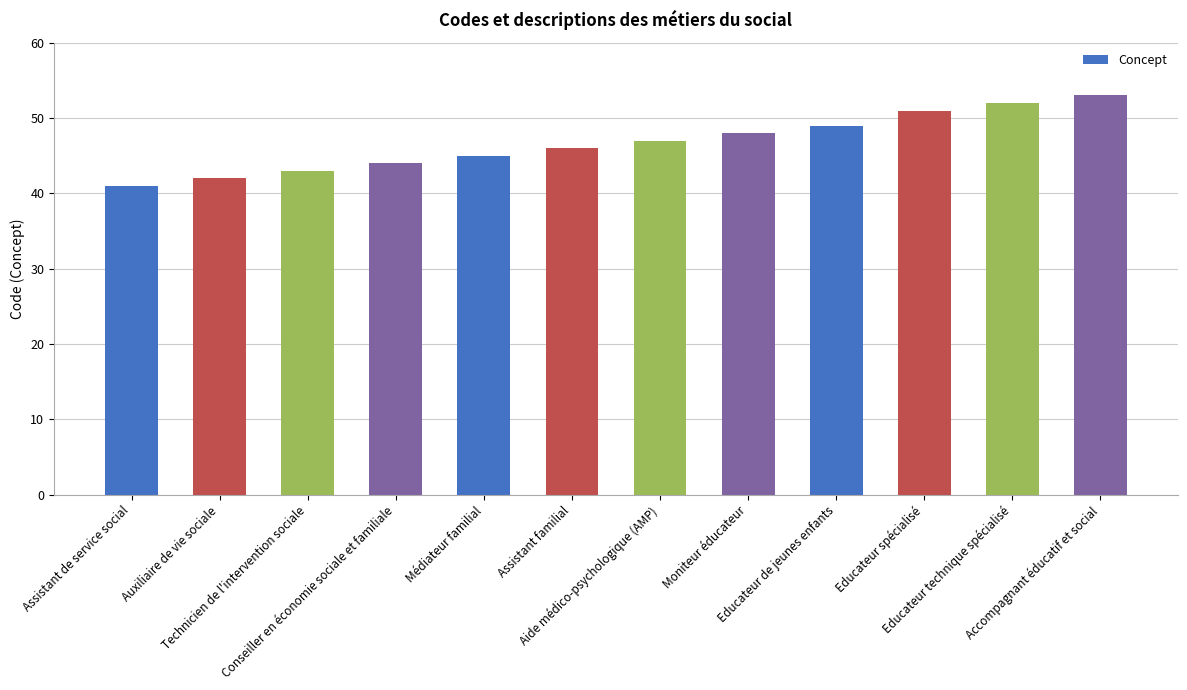

Reading left to right, extract all data points from this chart.

Assistant de service social=41	Auxiliaire de vie sociale=42	Technicien de l'intervention sociale=43	Conseiller en économie sociale et familiale=44	Médiateur familial=45	Assistant familial=46	Aide médico-psychologique (AMP)=47	Moniteur éducateur=48	Educateur de jeunes enfants=49	Educateur spécialisé=51	Educateur technique spécialisé=52	Accompagnant éducatif et social=53